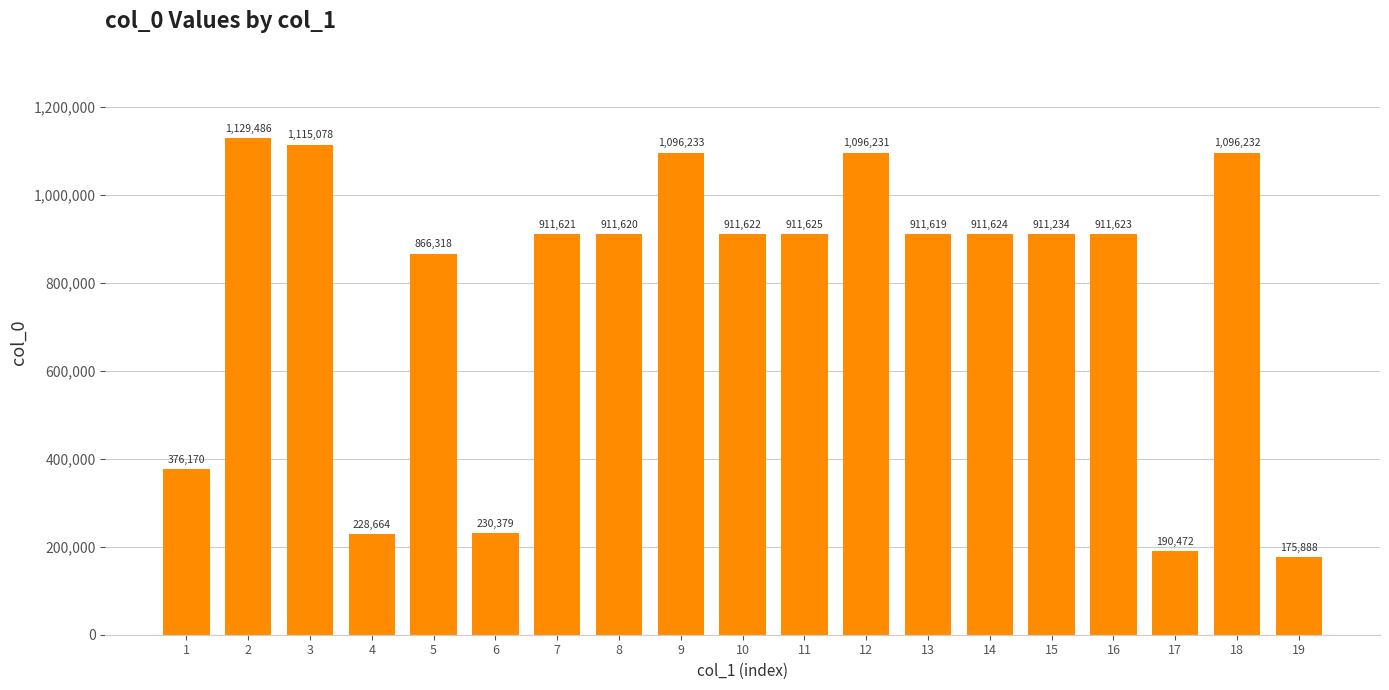

What is the value of the 2nd bar from the left?

1129486